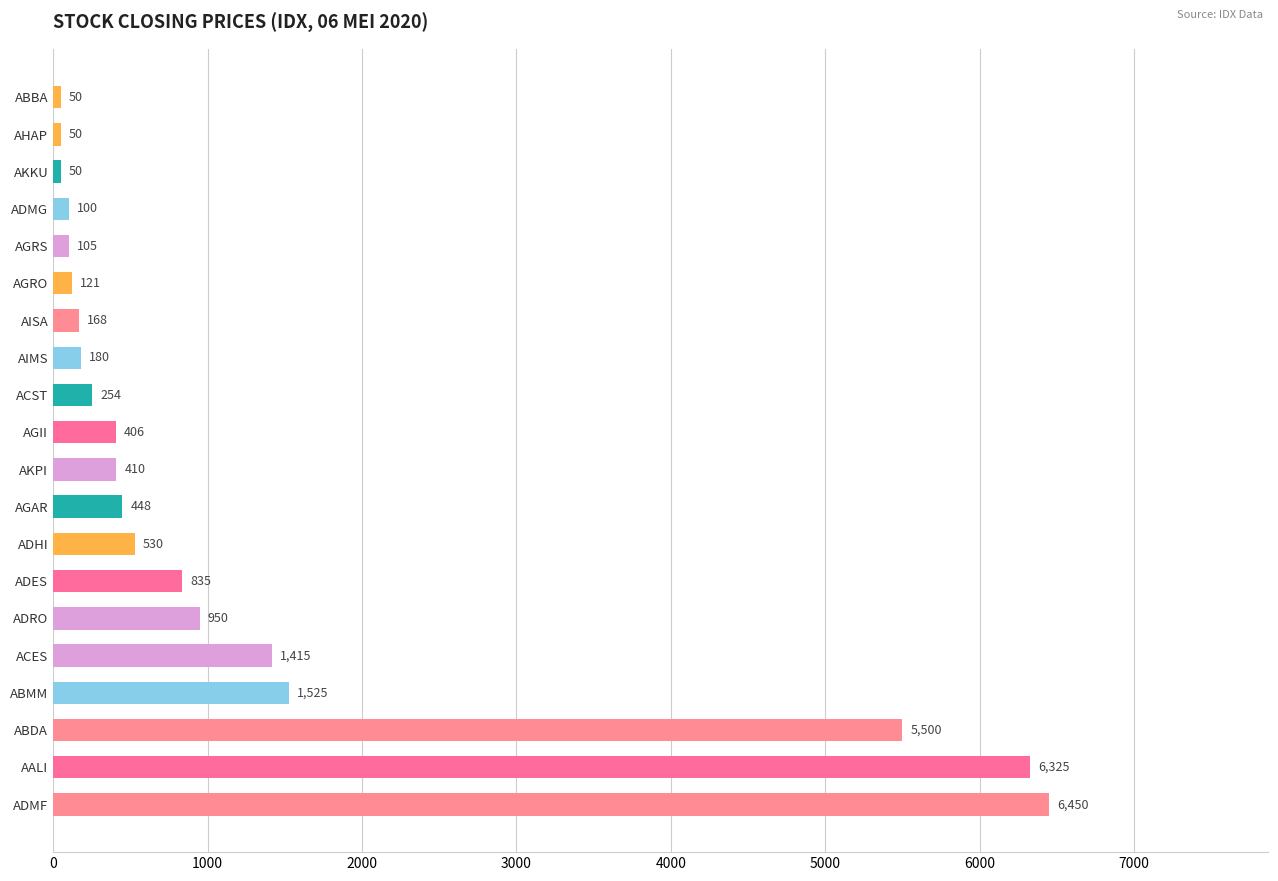

How many data points does each series have?

20